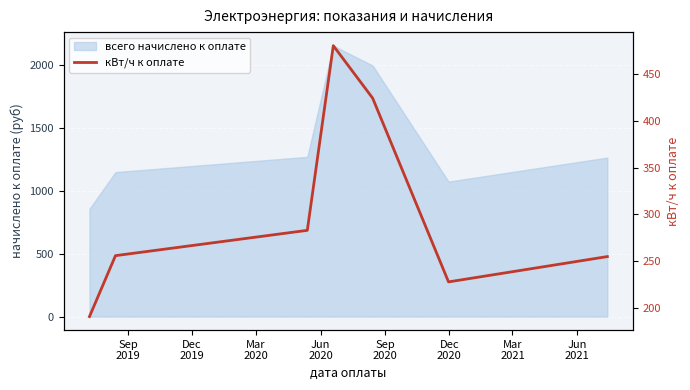

Which category has the highest value across all series?

Jun
2020